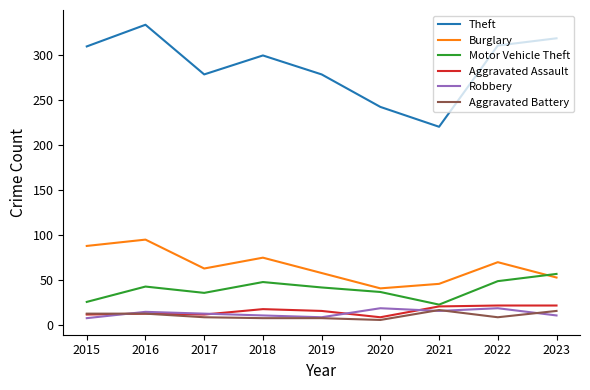

How many distinct data groups are displayed?

6